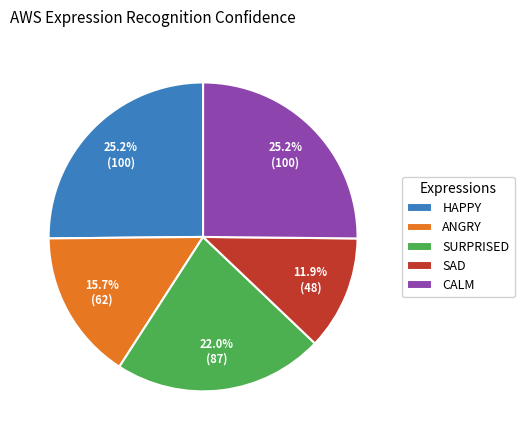

How many segments does this pie chart have?

5